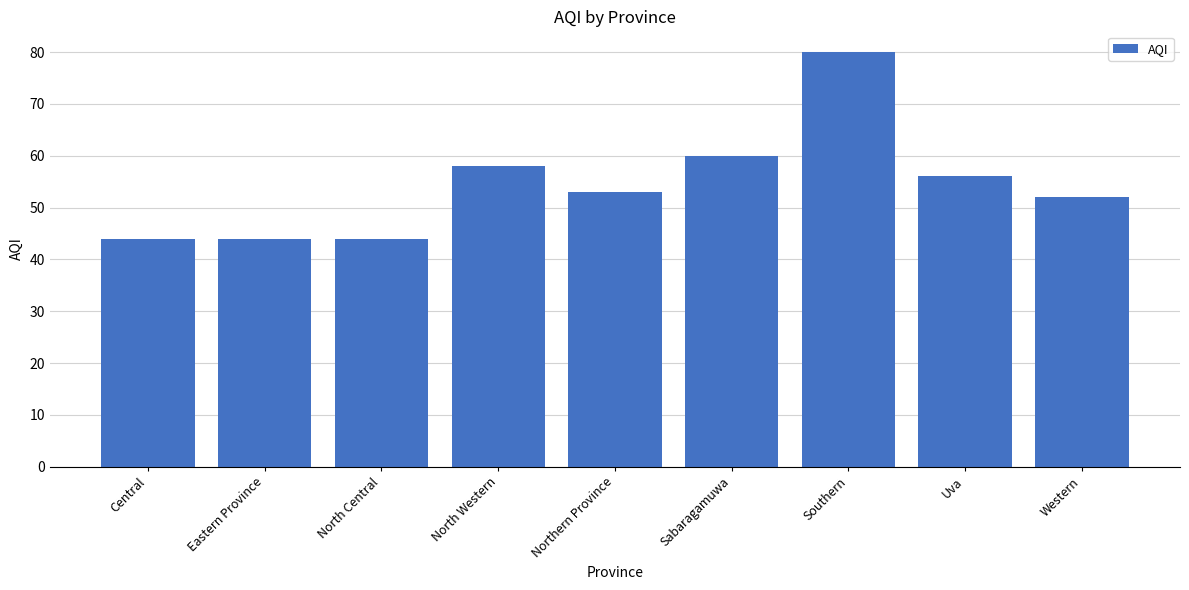

Which has a higher value, Uva or Eastern Province?

Uva